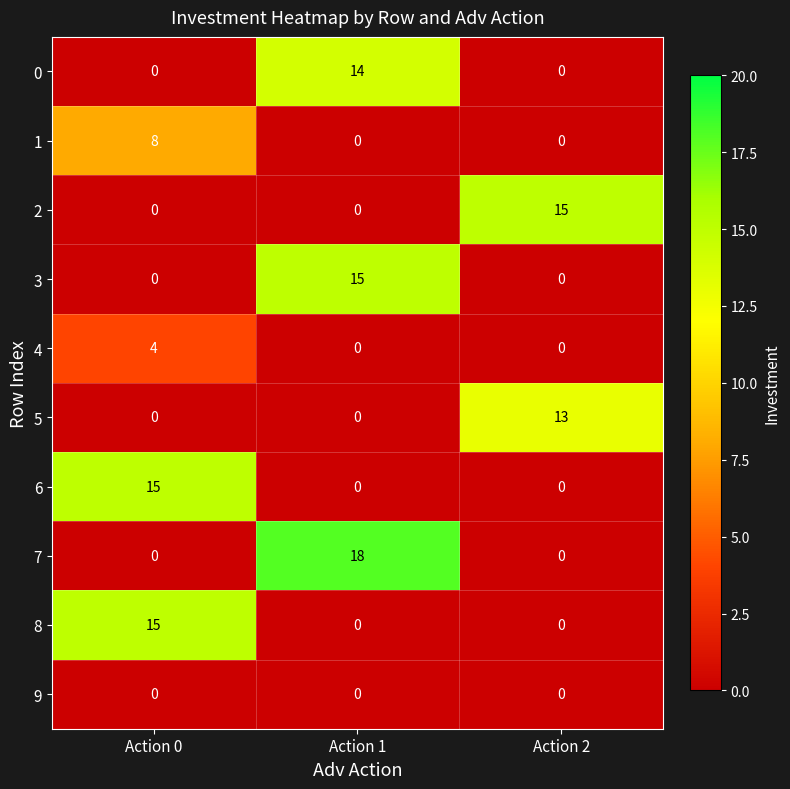

What is the maximum value shown in the chart?

18